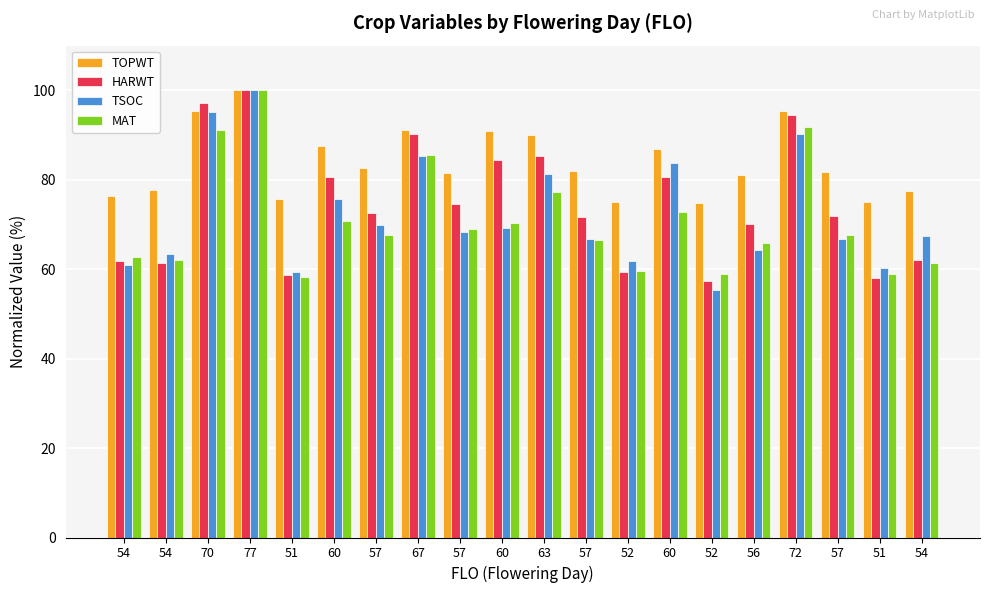

What is the difference between the highest and lowest values at 54?

15.5